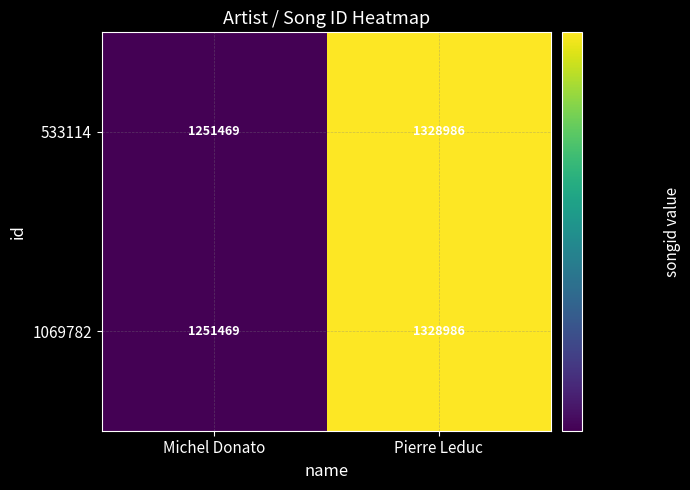

What is the total value across all series at Pierre Leduc?

2657972